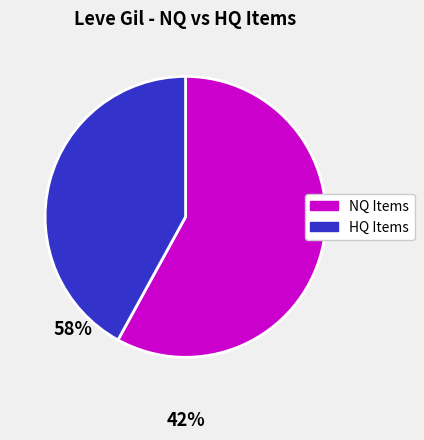

Is there a majority slice in this chart?

Yes